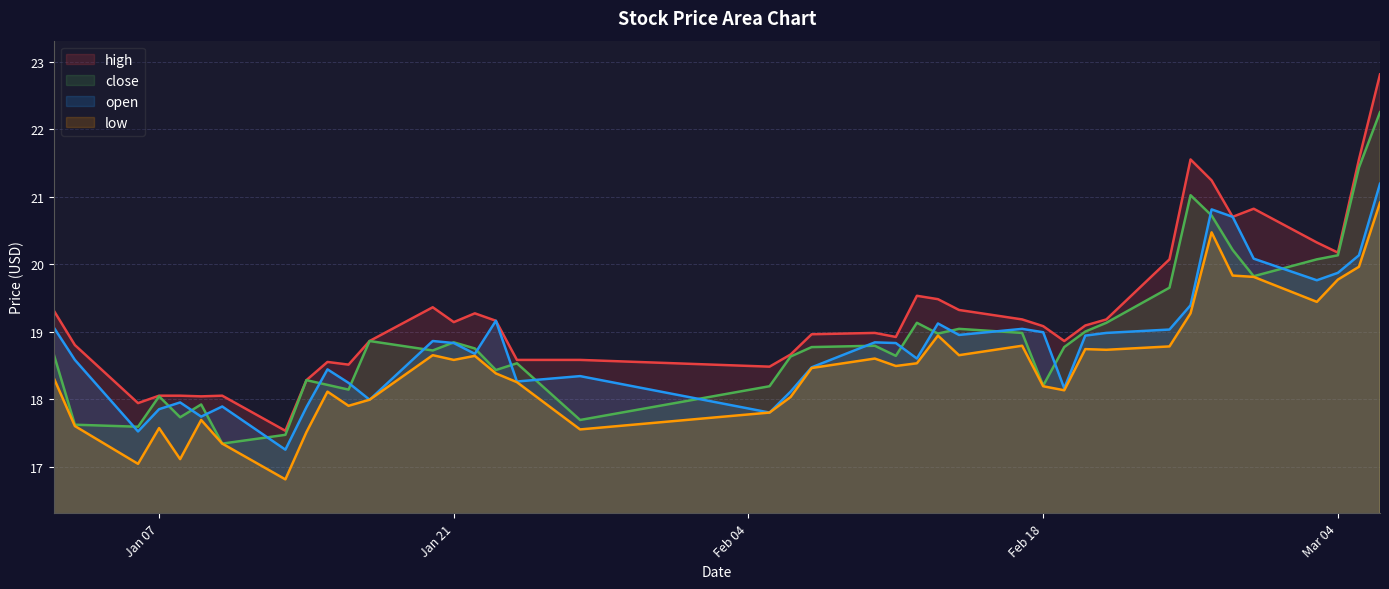

Is it true that close equals 4.7 at 2025-01-10?

False